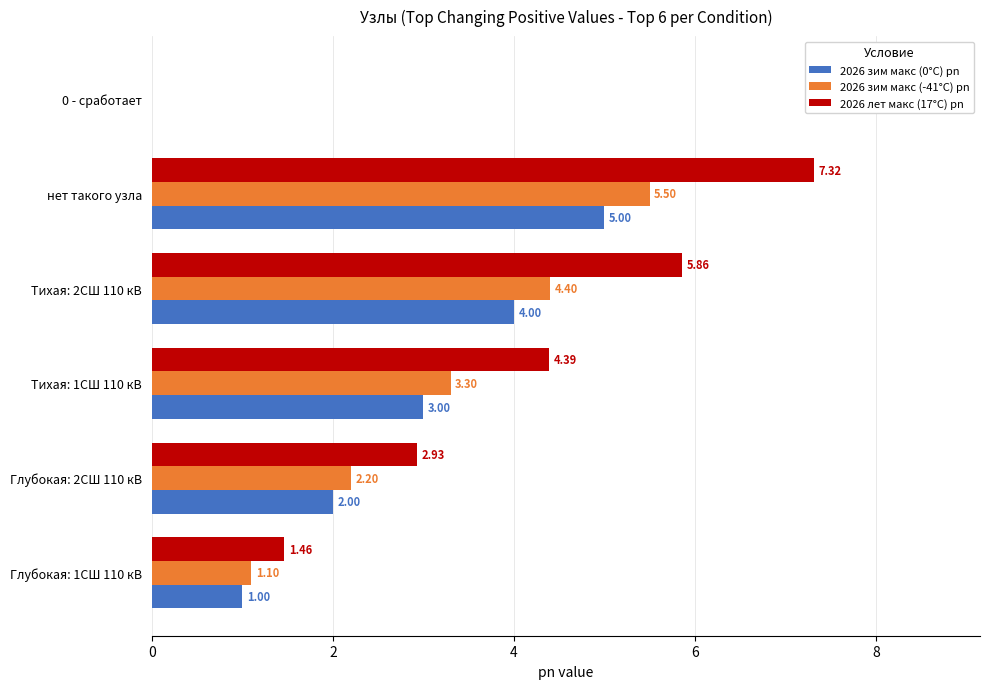

Which series changed the most between Тихая: 1СШ 110 кВ and 0 - сработает?

2026 лет макс (17°C) pn